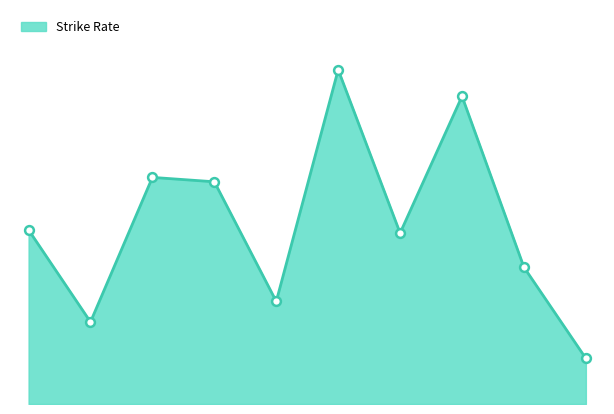

Does the chart have visible grid lines?

No